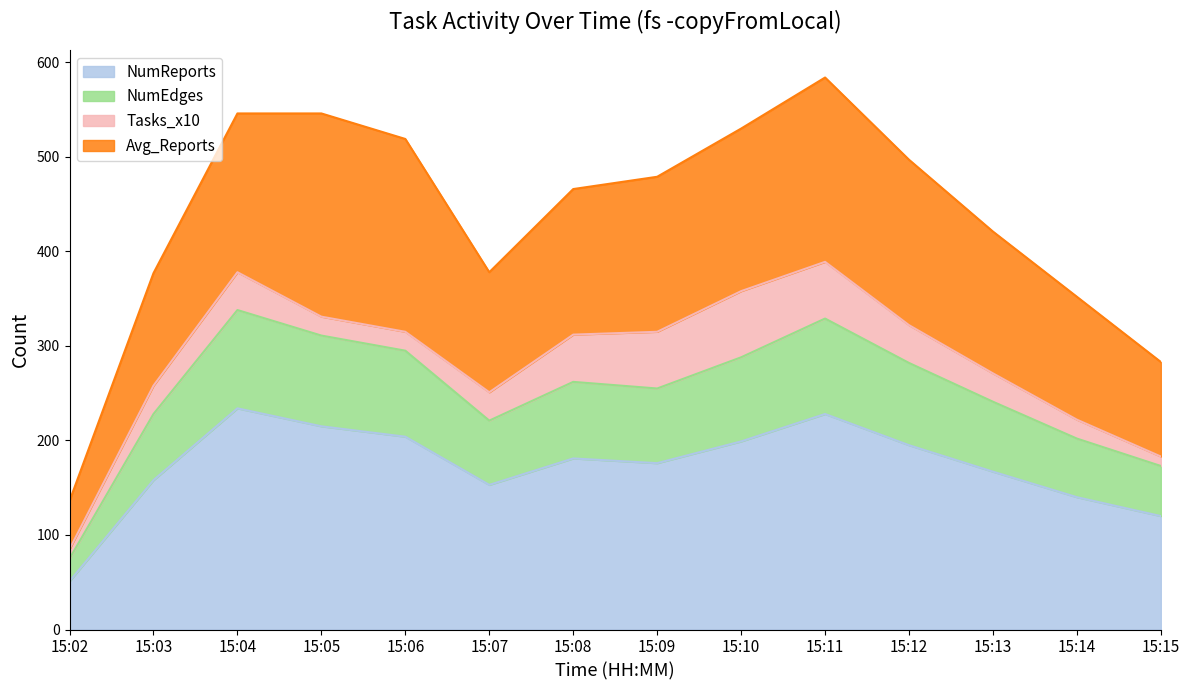

True or false: NumReports and NumEdges intersect in this chart.

False